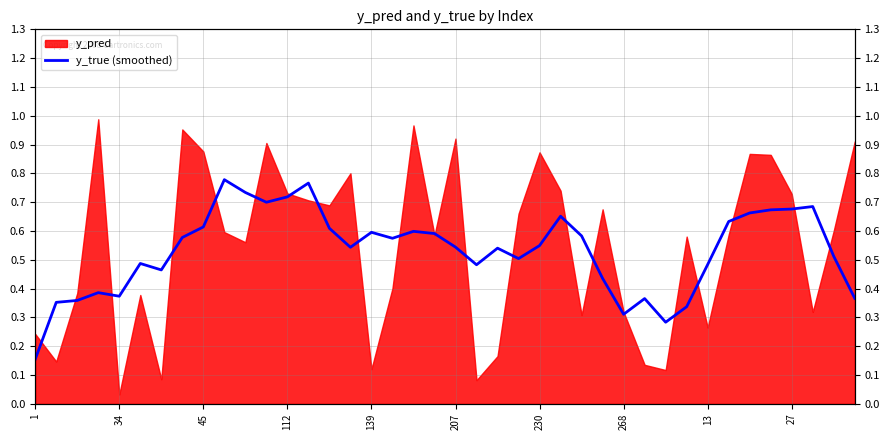

The chart shows a value of 0.6 at 139. True or false?

True